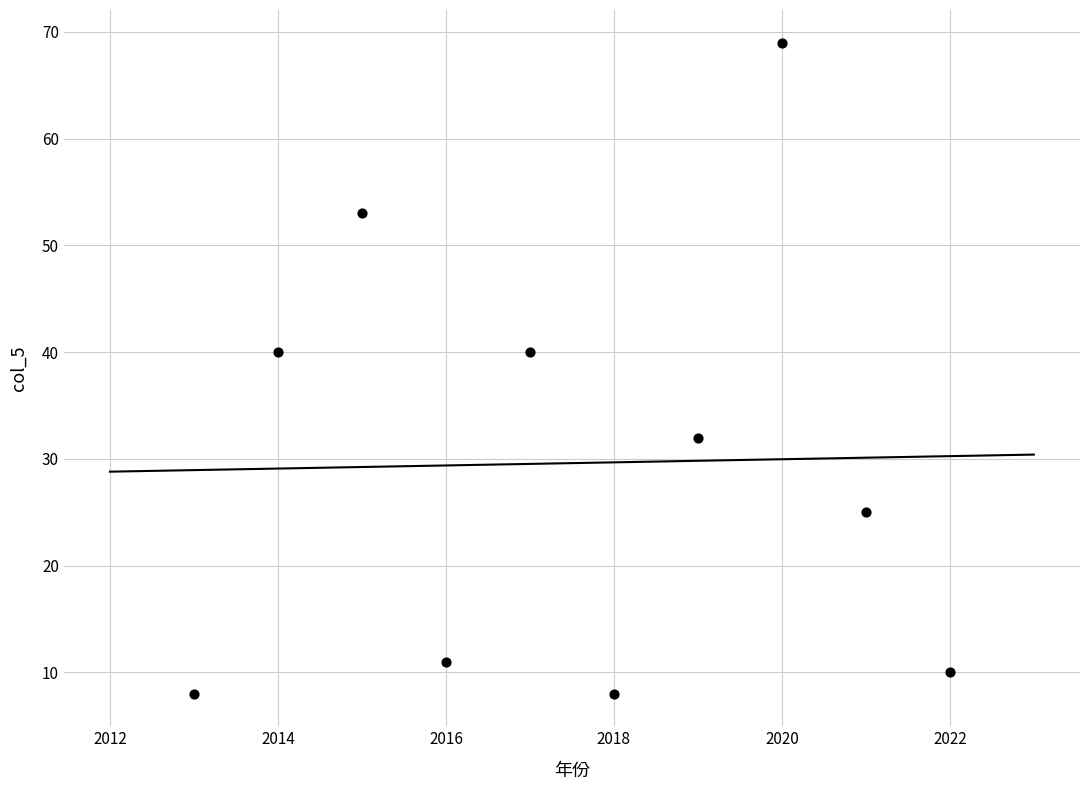

What is the range of X values (max minus min)?

9